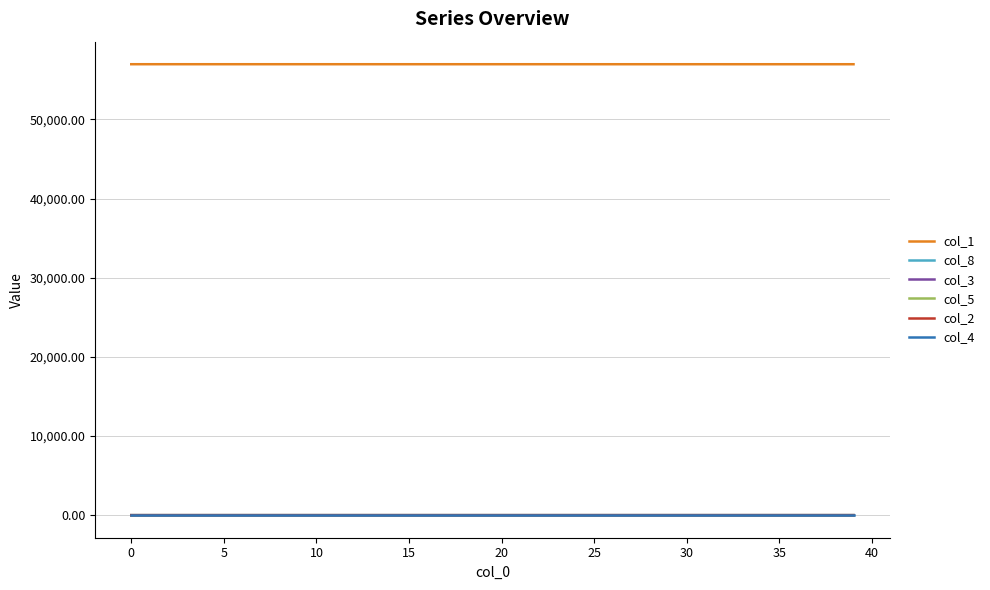

True or false: col_5 and col_1 intersect in this chart.

False